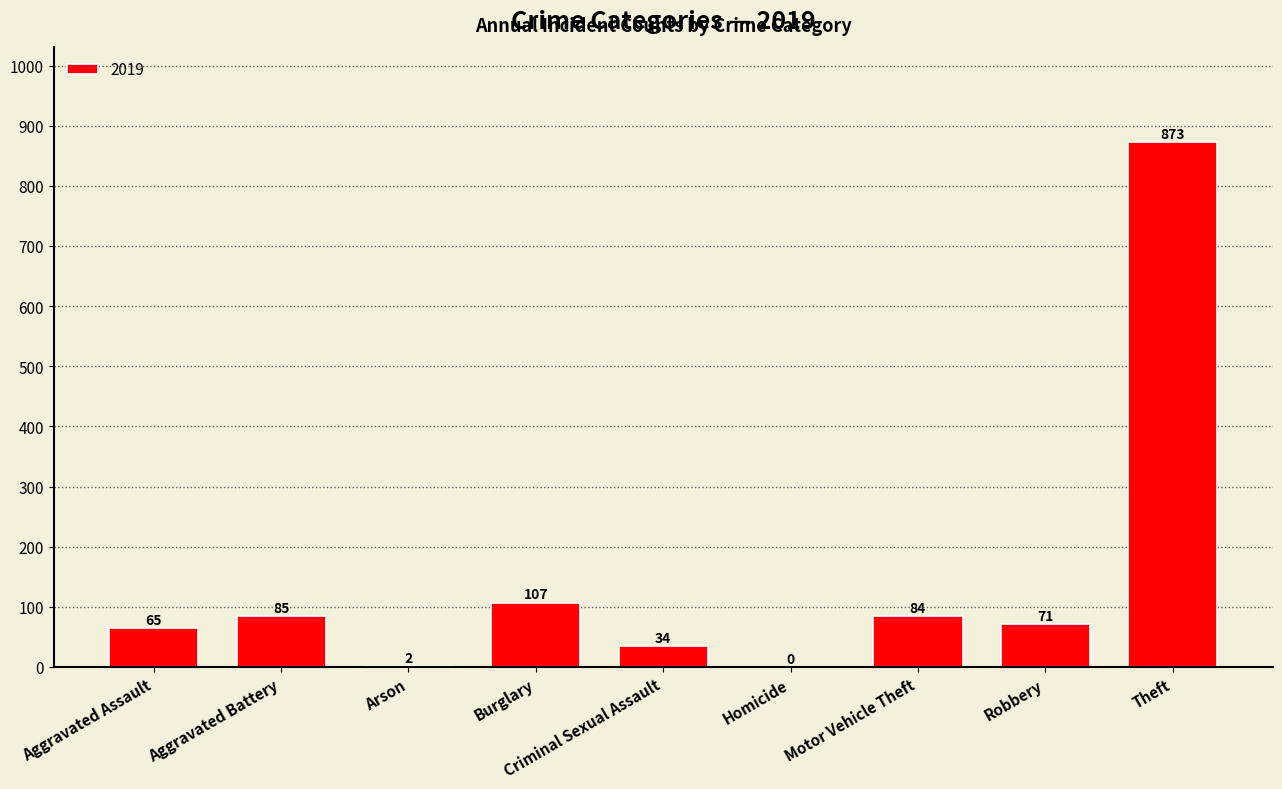

Is it true that the value at Homicide is -289?

False